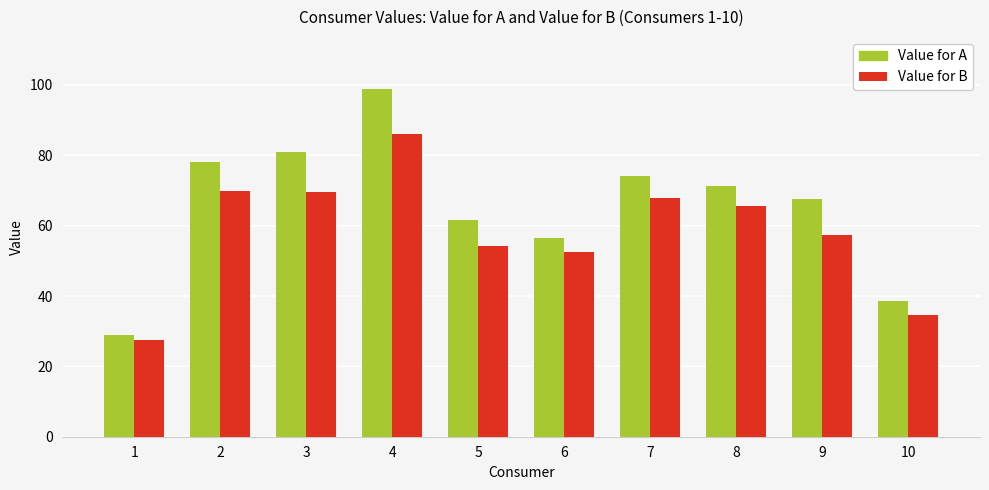

Does the chart contain any negative values?

No